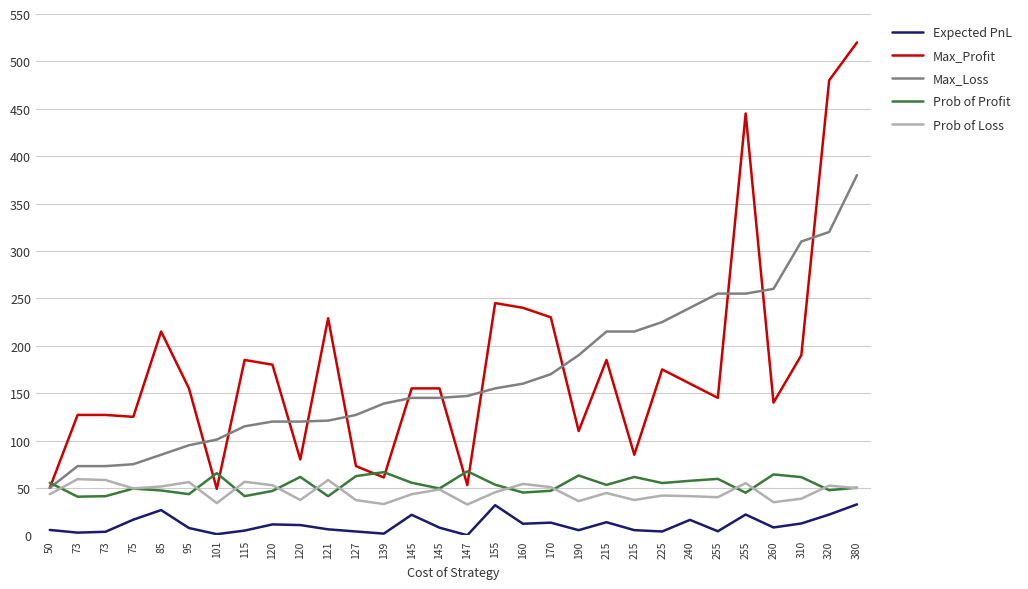

Reading right to left, transcribe all the data shown in this chart.

Expected PnL: 380=32.6	320=21.9	310=12.5	260=8.3	255=21.9	255=4.3	240=16.3	225=4.0	215=5.4	215=13.8	190=5.4	170=13.4	160=12.2	155=31.8	147=0.0	145=8.1	145=21.6	139=1.8	127=4.0	121=6.3	120=10.8	120=11.5	115=5.0	101=1.2	95=7.7	85=26.6	75=16.5	73=3.7	73=2.8	50=5.6
Max_Profit: 380=520.0	320=480.0	310=190.0	260=140.0	255=445.0	255=145.0	240=160.0	225=175.0	215=85.0	215=185.0	190=110.0	170=230.0	160=240.0	155=245.0	147=53.0	145=155.0	145=155.0	139=61.0	127=73.0	121=229.0	120=80.0	120=180.0	115=185.0	101=49.0	95=155.0	85=215.0	75=125.0	73=127.0	73=127.0	50=50.0
Max_Loss: 380=380.0	320=320.0	310=310.0	260=260.0	255=255.0	255=255.0	240=240.0	225=225.0	215=215.0	215=215.0	190=190.0	170=170.0	160=160.0	155=155.0	147=147.0	145=145.0	145=145.0	139=139.0	127=127.0	121=121.0	120=120.0	120=120.0	115=115.0	101=101.0	95=95.0	85=85.0	75=75.0	73=73.0	73=73.0	50=50.0
Prob of Profit: 380=50.2	320=47.6	310=61.4	260=64.2	255=44.9	255=59.5	240=57.5	225=55.1	215=61.6	215=53.2	190=63.1	170=47.0	160=45.1	155=53.4	147=67.5	145=49.4	145=55.5	139=66.6	127=62.5	121=41.2	120=61.6	120=46.8	115=41.3	101=65.6	95=43.4	85=47.3	75=49.3	73=41.2	73=40.8	50=55.5
Prob of Loss: 380=49.7	320=52.4	310=38.6	260=34.9	255=55.1	255=40.2	240=41.3	225=41.9	215=37.2	215=44.6	190=36.1	170=50.8	160=54.2	155=45.4	147=32.5	145=48.4	145=43.4	139=33.0	127=37.1	121=58.3	120=37.2	120=52.8	115=56.5	101=34.0	95=56.1	85=51.5	75=49.5	73=58.3	73=59.2	50=43.4